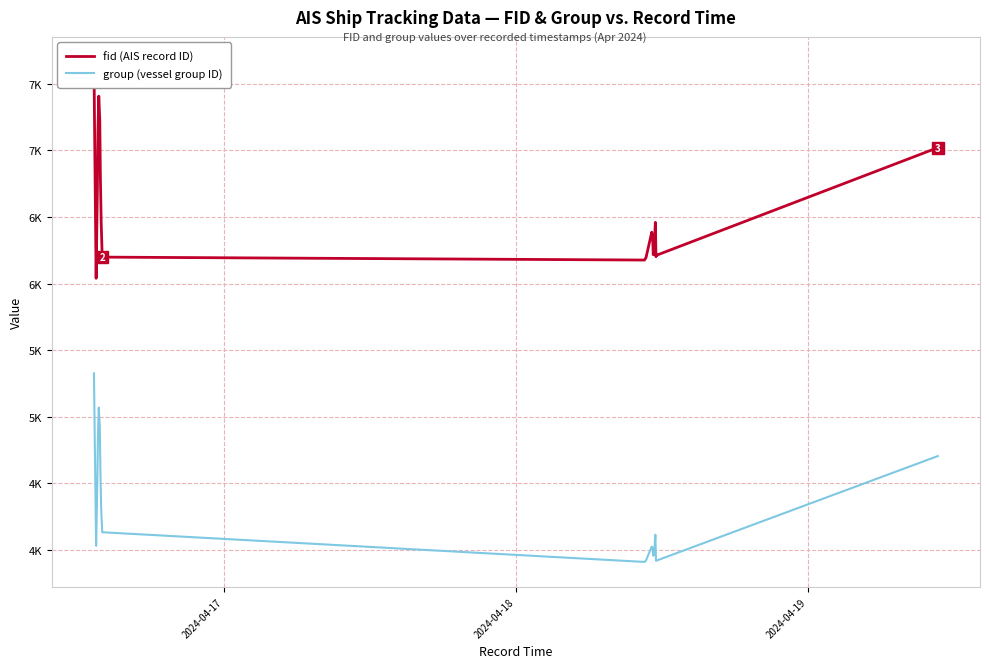

Reading right to left, list all the values displayed in this chart.

fid (AIS record ID): 7021	6212	6202	6460	6266	6217	6344	6386	6196	6177	6199	6459	6802	7227	7408	7150	6690	6040	7169	7665
group (vessel group ID): 4705	3919	3920	4114	3973	3956	4016	4025	3922	3910	4133	4310	4607	4927	5069	4870	4517	4031	4938	5326